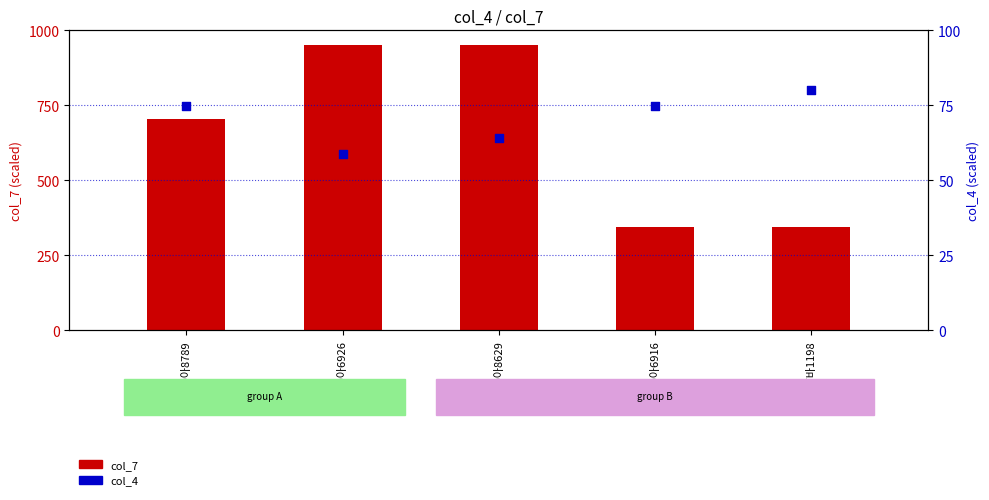

Which series has the widest spread of Y values?

col_7